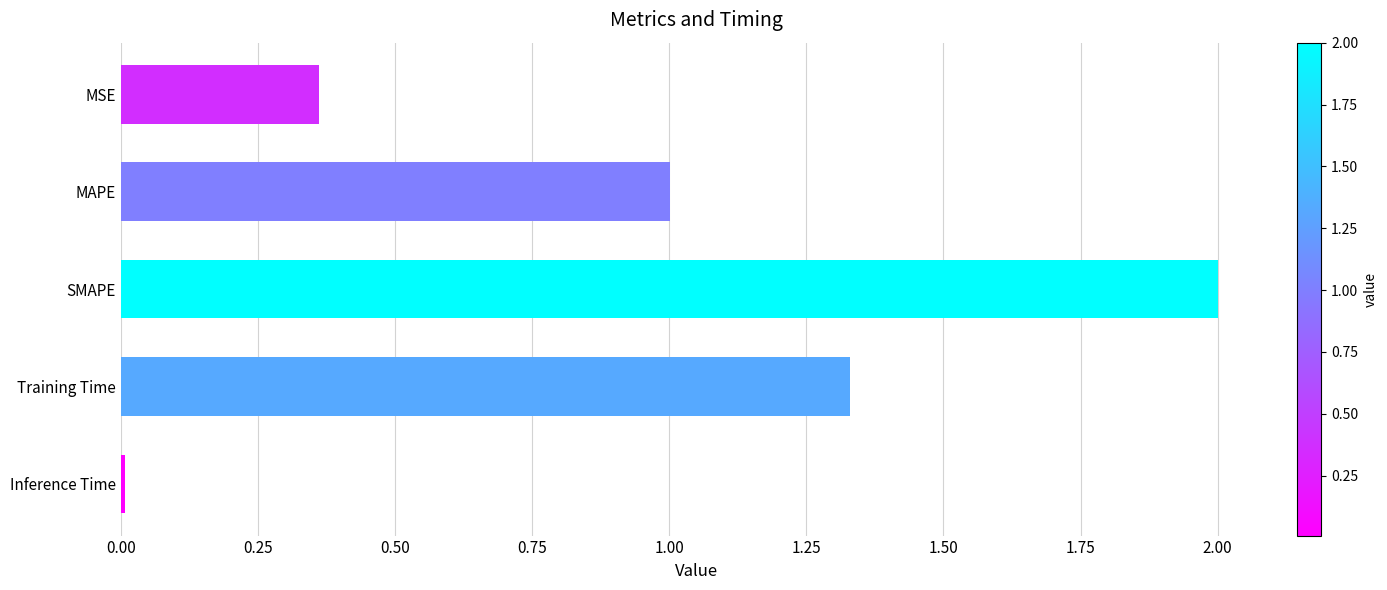

What position from the top is MSE?

1